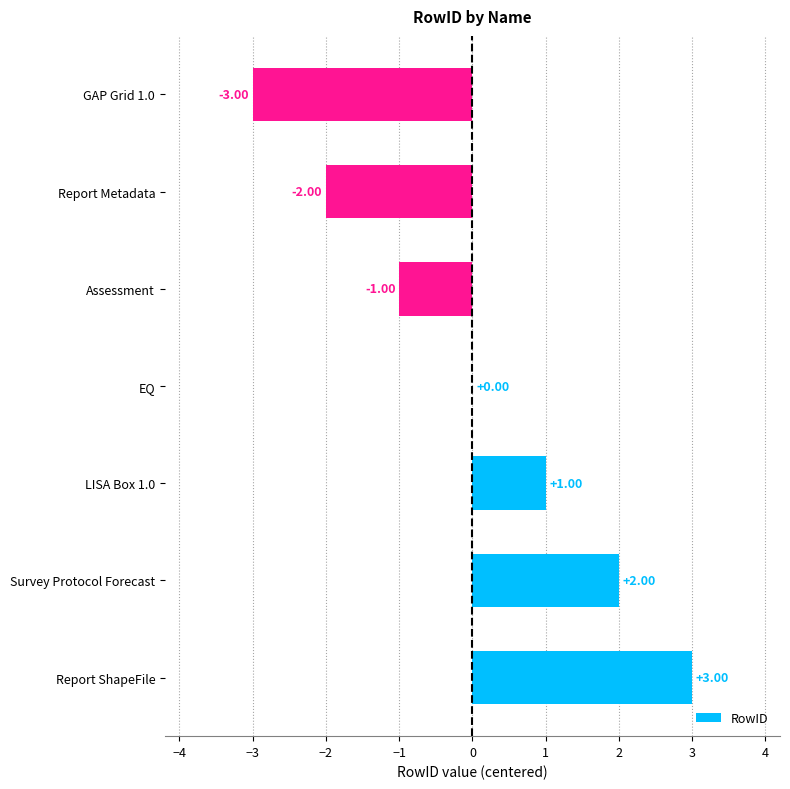

At which category does the chart reach its peak across all series?

Report ShapeFile